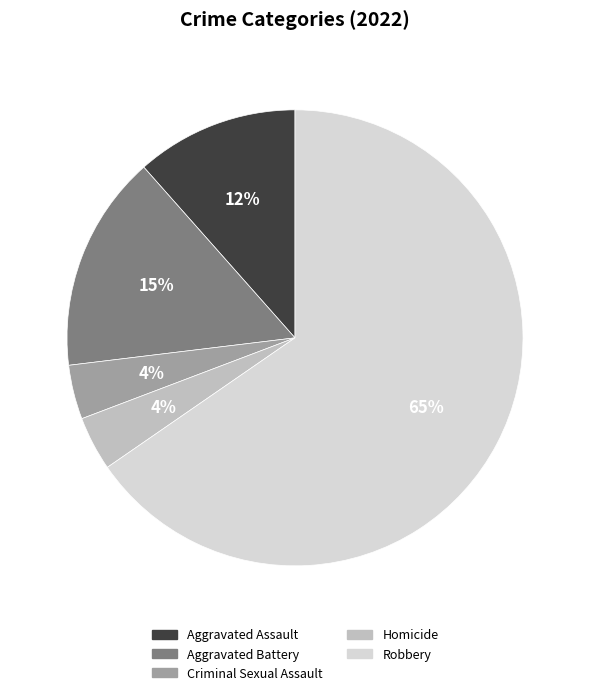

Which slice represents more than half of the pie?

Robbery